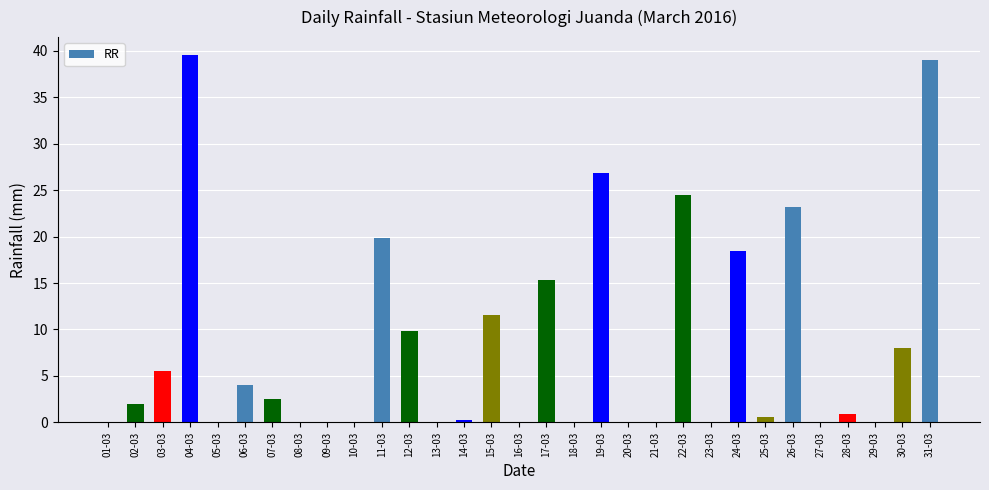

Is it true that the value at 16-03 is 0.0?

True